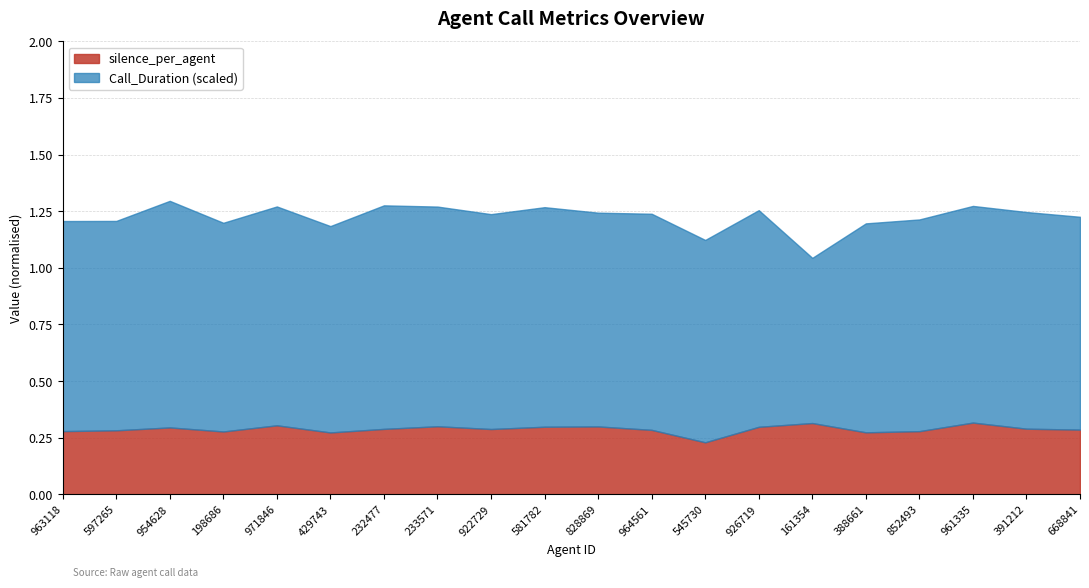

What position from the left is 926719?

14